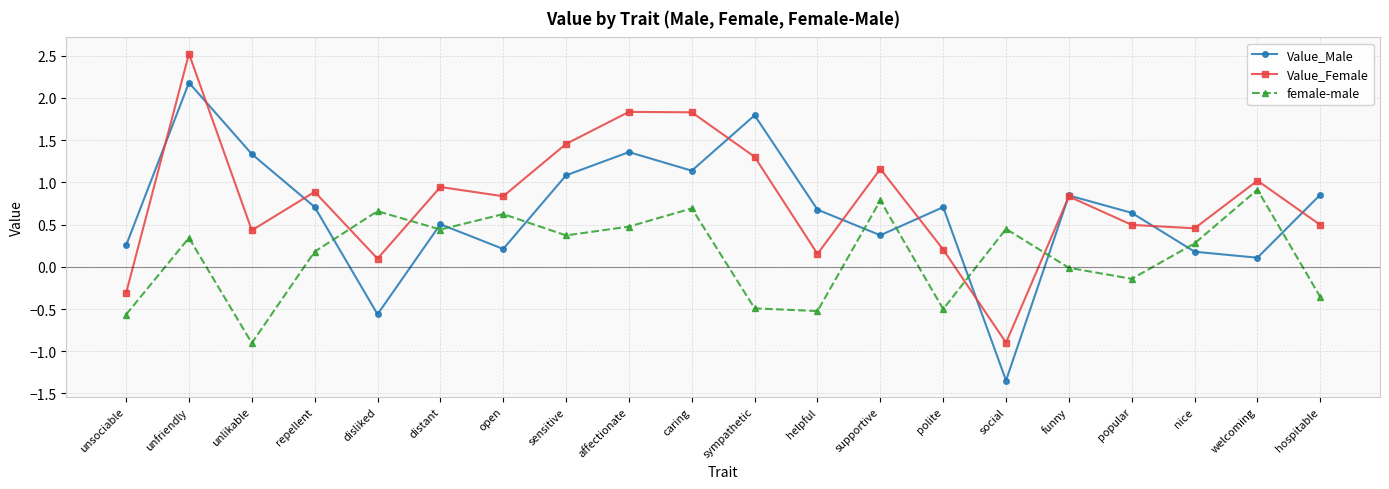

What is the value of the female-male point at the 14th from the left?

-0.5